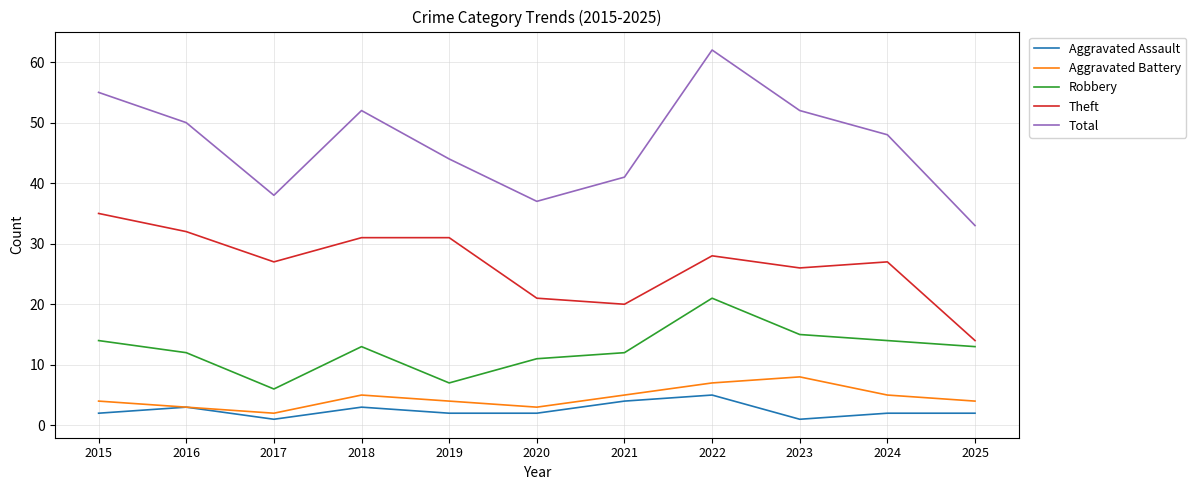

Read the Robbery value at 2024, to the nearest 10.

10